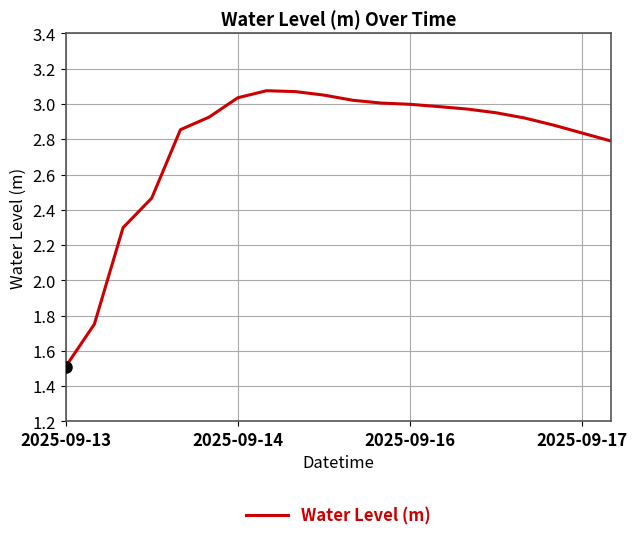

What is the minimum value shown in the chart?

1.5